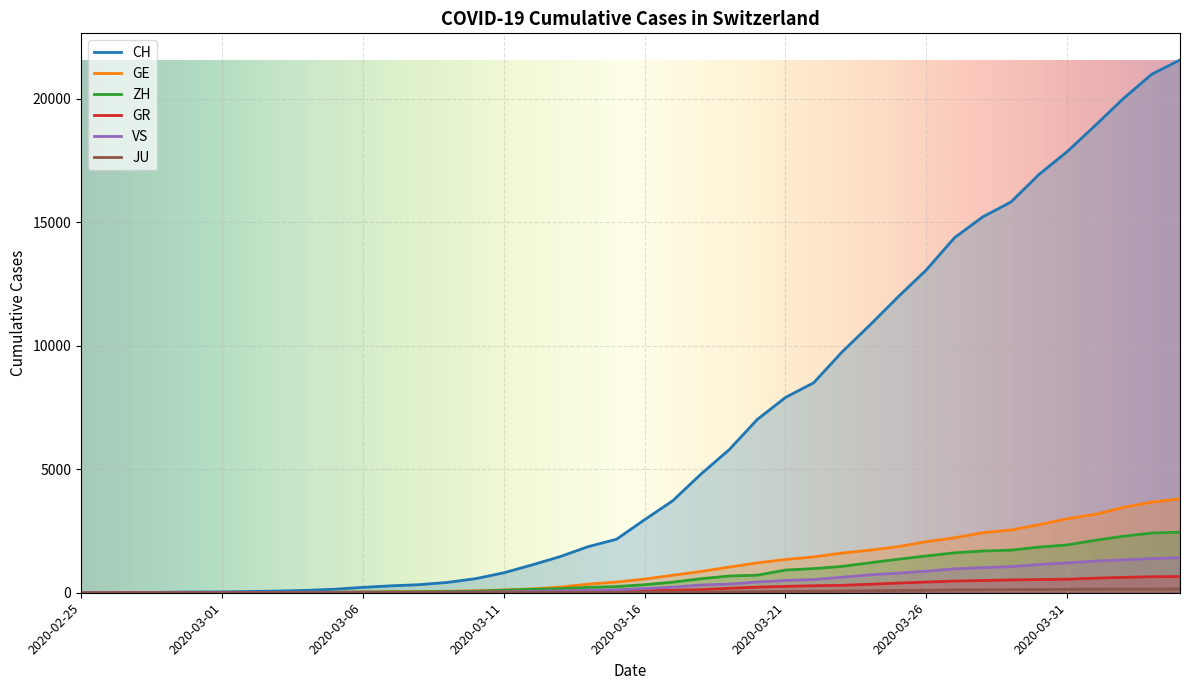

Is it true that ZH equals 770 at 2020-03-18?

False